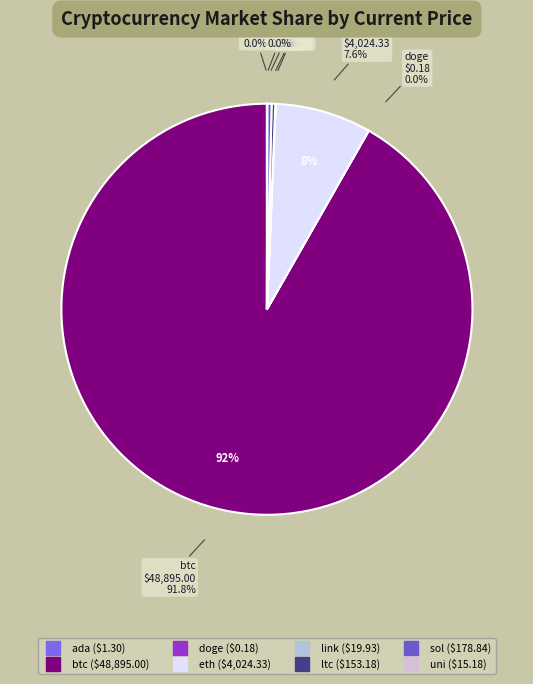

What is the smallest slice in the pie chart?

doge